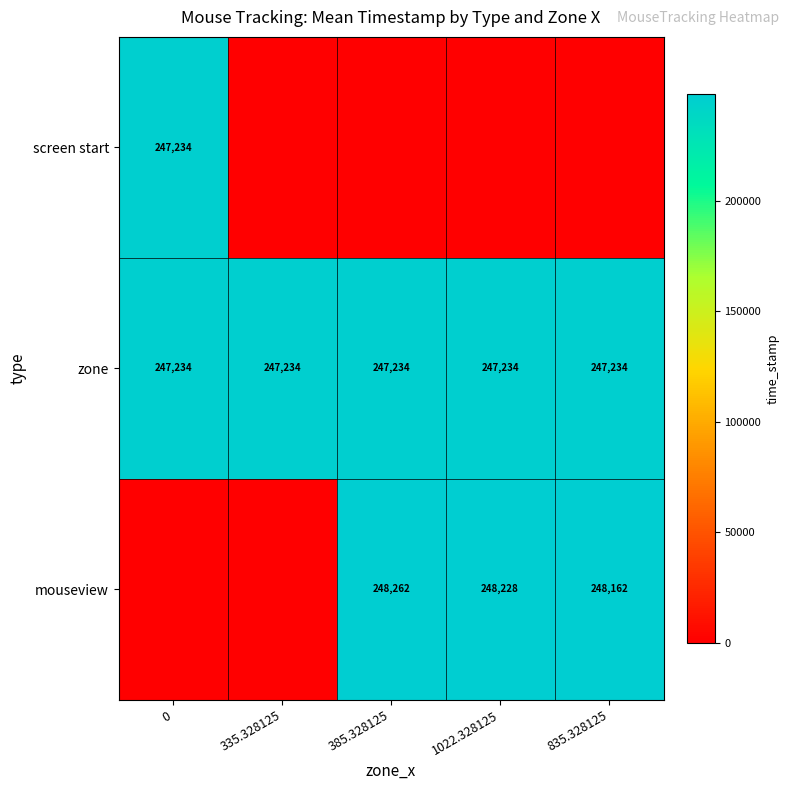

What is the minimum value for zone?

247234